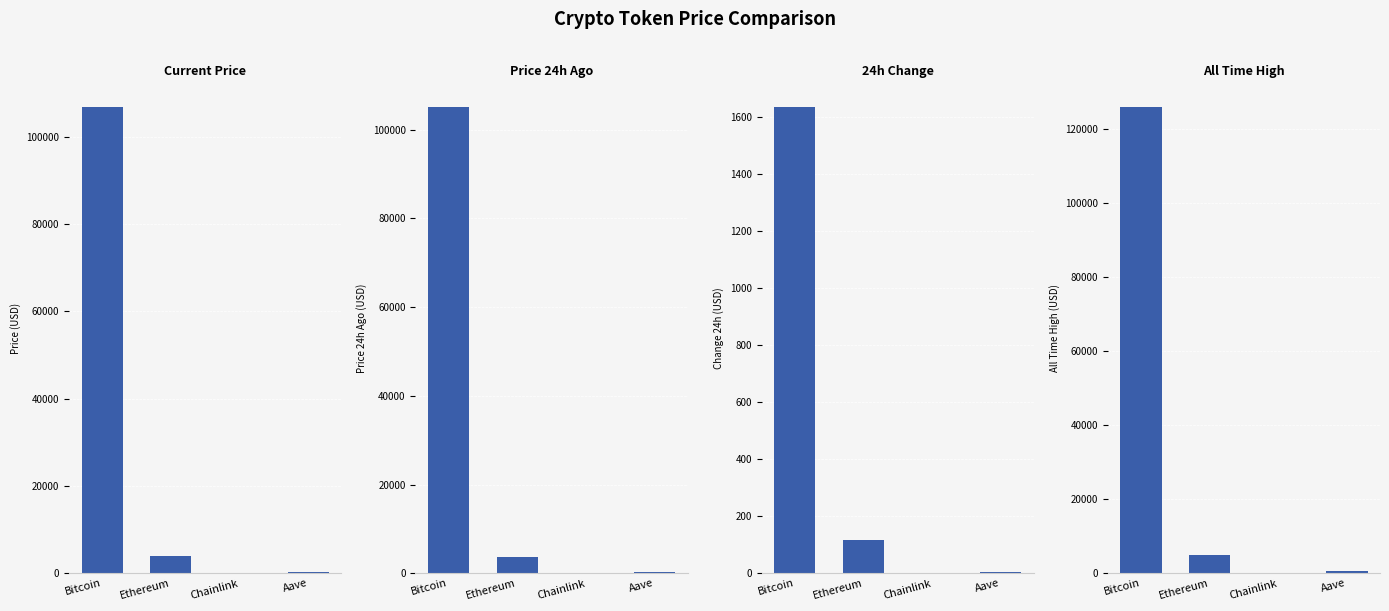

What is the difference between the maximum and second lowest values in the allTimeHigh series?

125418.3